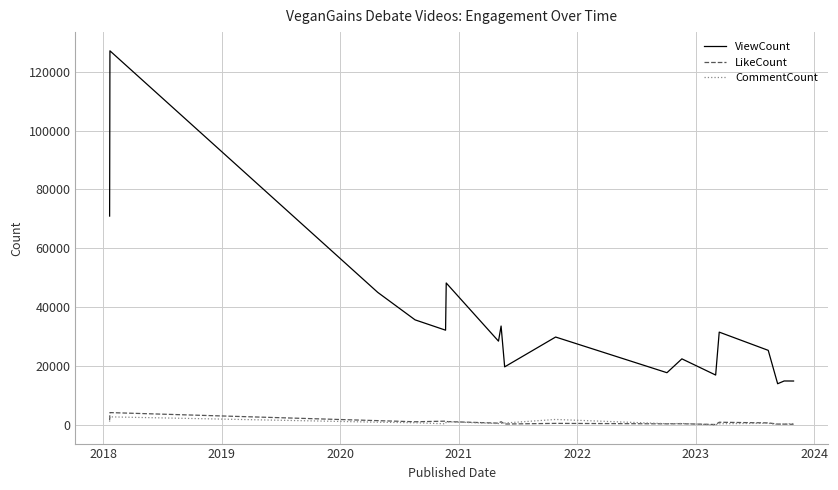

Does the chart have visible grid lines?

Yes